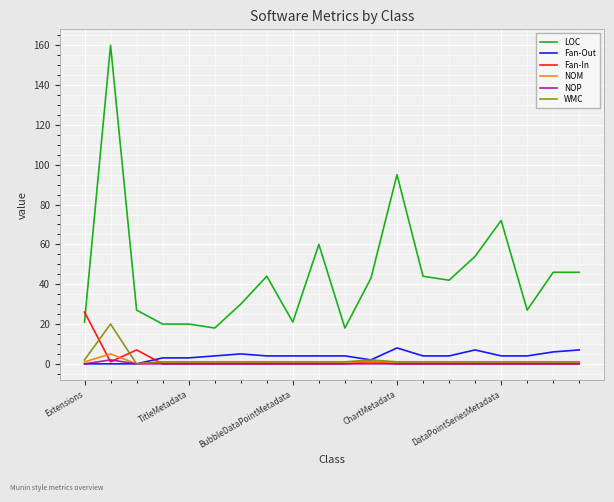

List the series in order of their peak value, lowest first.

NOP, NOM, Fan-Out, WMC, Fan-In, LOC